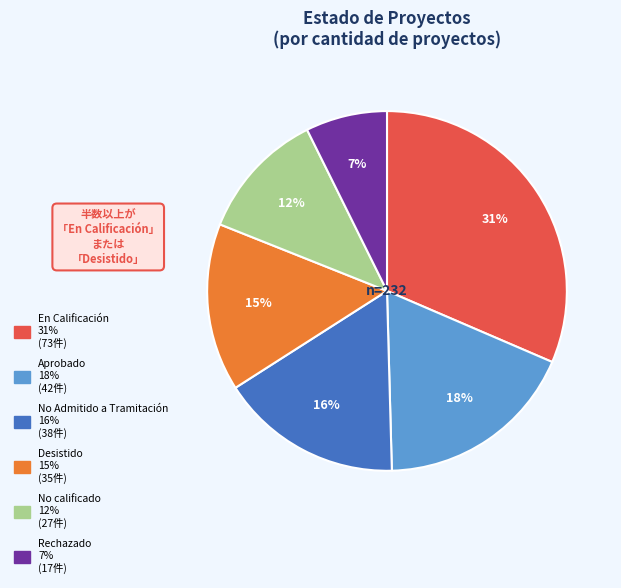

To the nearest percent, what portion does Rechazado represent?

7%